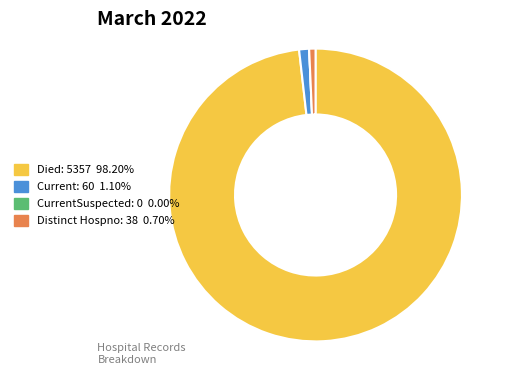

Does any single category account for the majority?

Yes